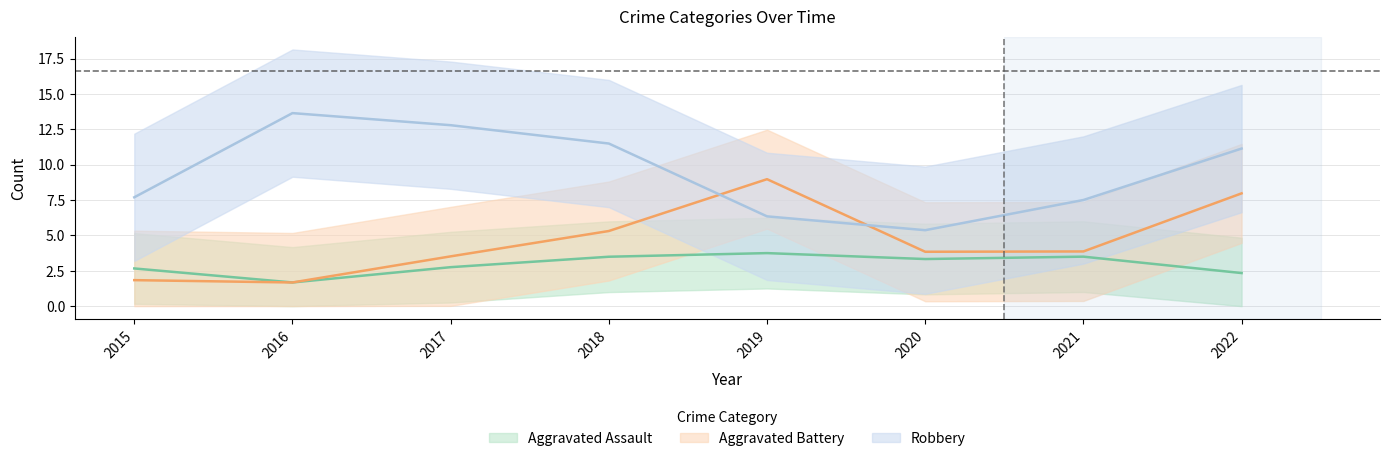

Rank the series at 2017 from highest to lowest value.

Robbery, Aggravated Battery, Aggravated Assault